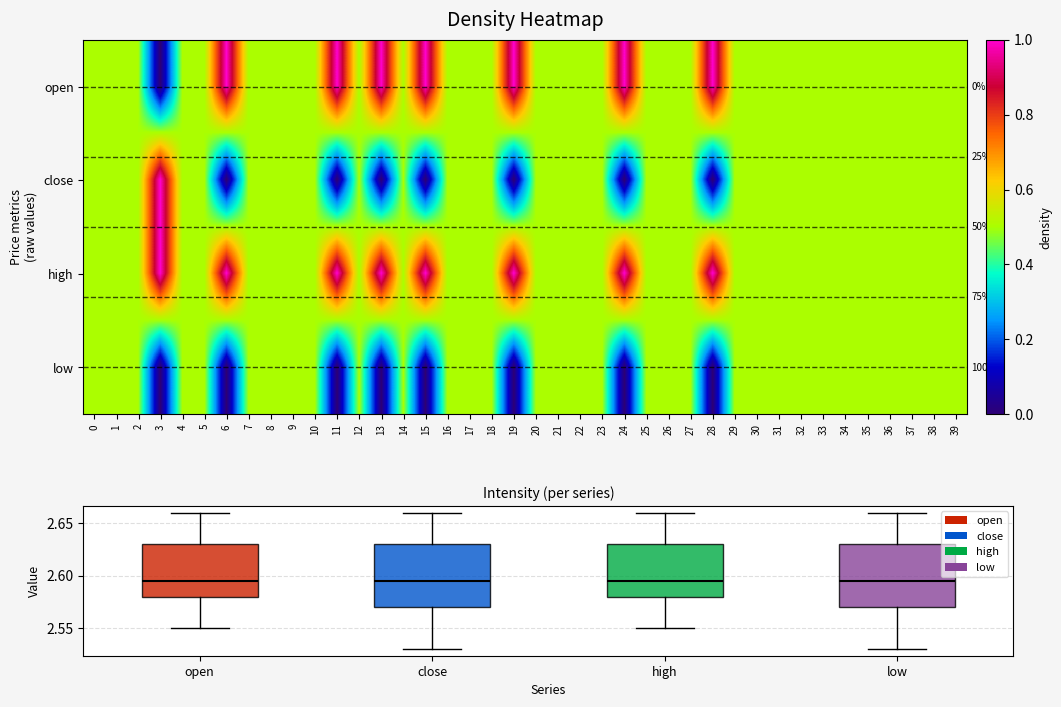

Is it true that low equals 0.3 at 19?

False